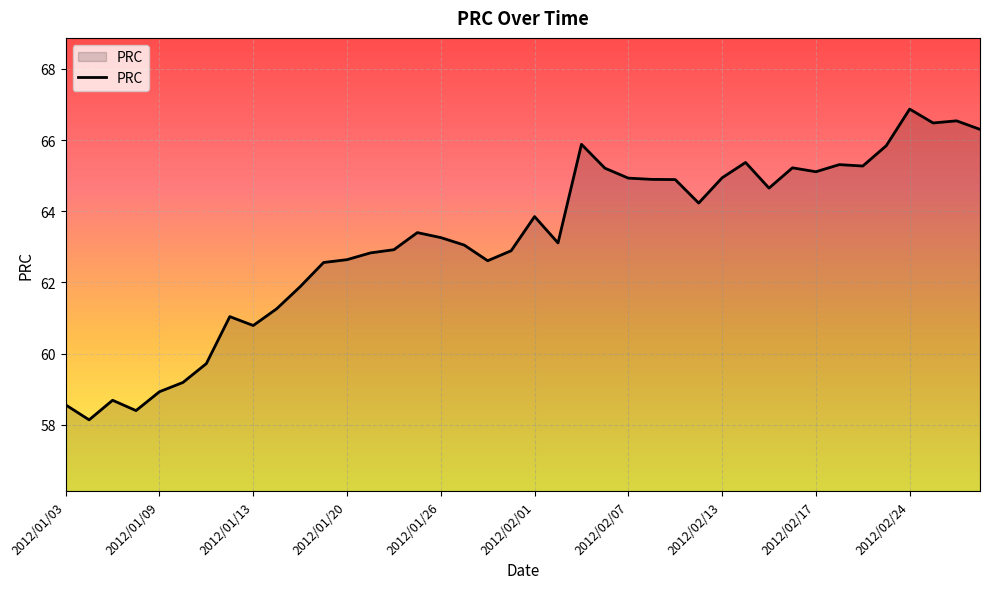

What is the maximum value shown in the chart?

66.9